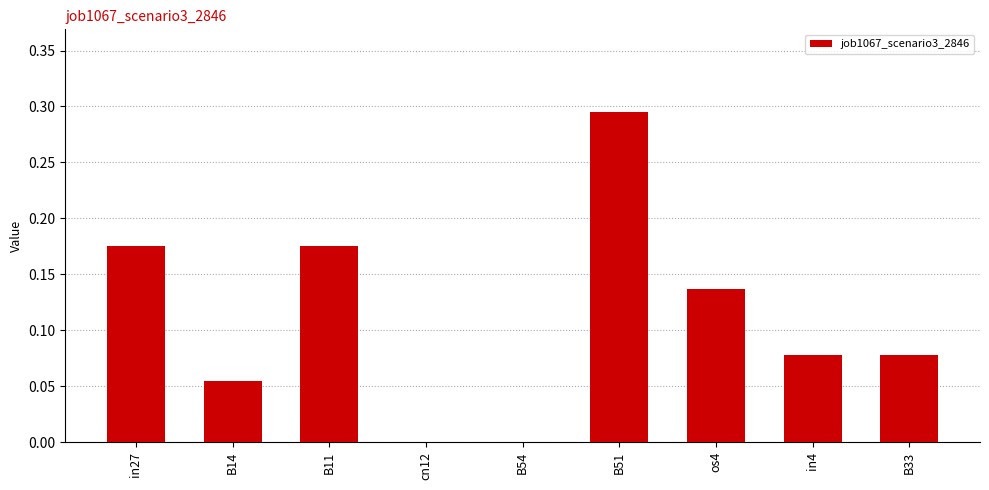

What is the sum of all values?

1.0